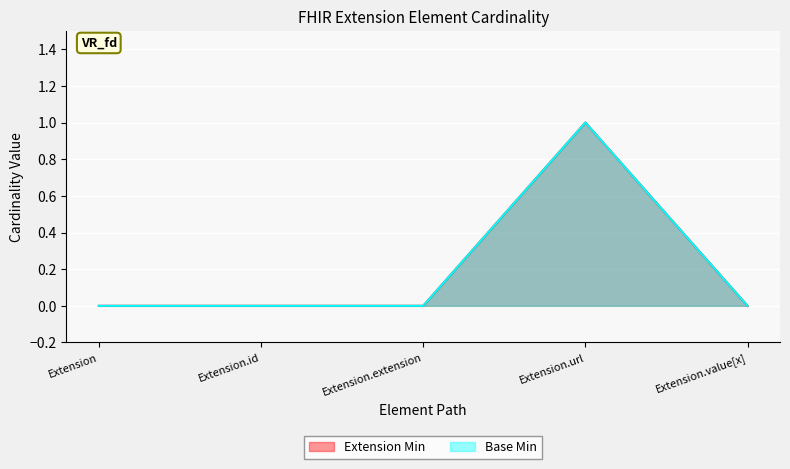

True or false: Base Min and Extension Min intersect in this chart.

False